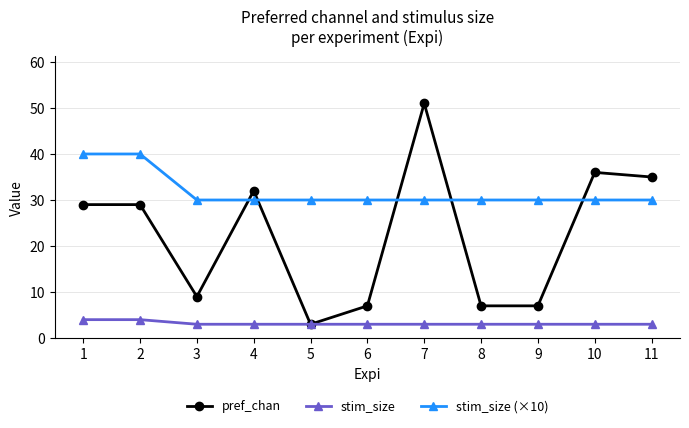

What is the value of the stim_size (×10) point at the 6th from the left?

30